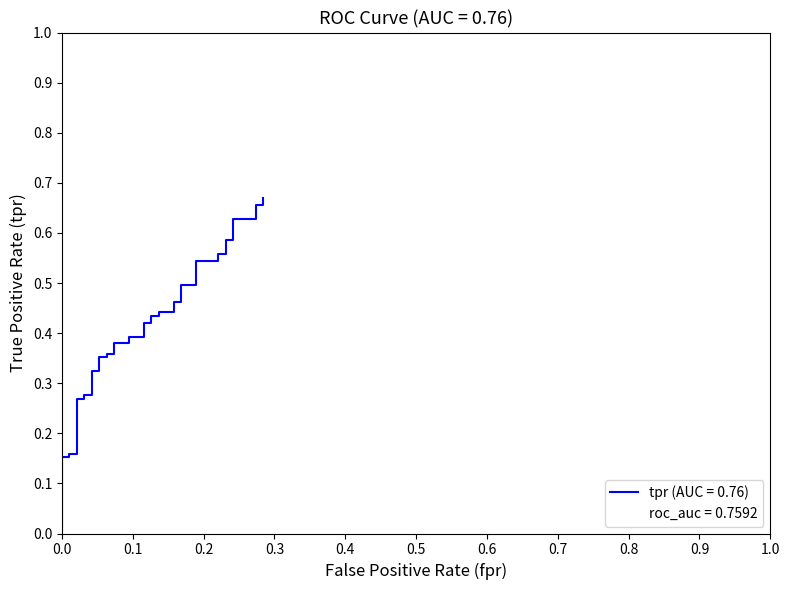

How many categories are shown in the chart?

40